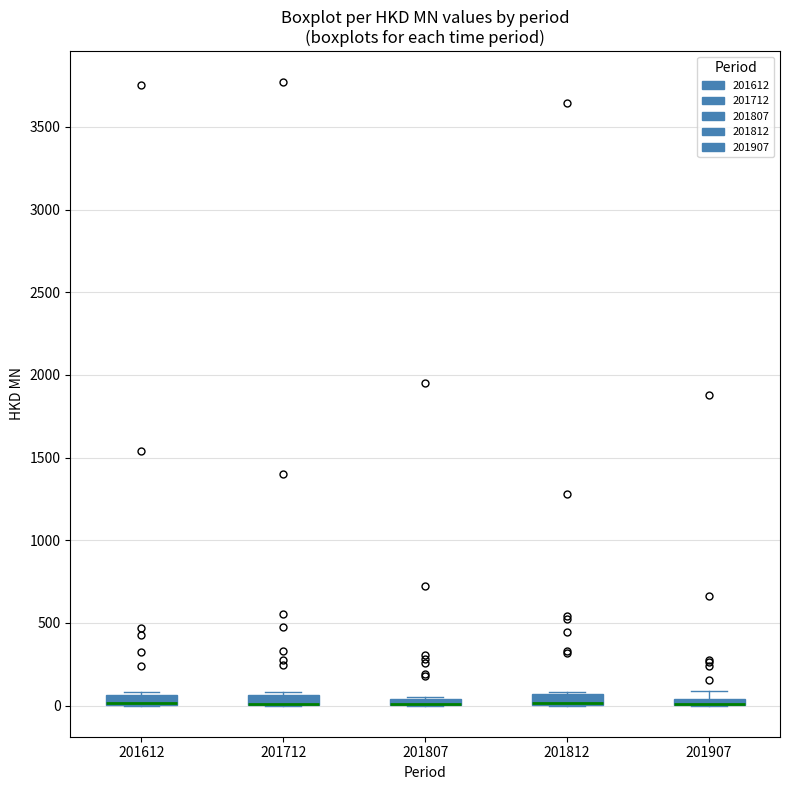

Where is the lower edge of the box at x = 201812 on the y-axis? The values are not printed on the chart, so give them approximately, as read against the axis.

0